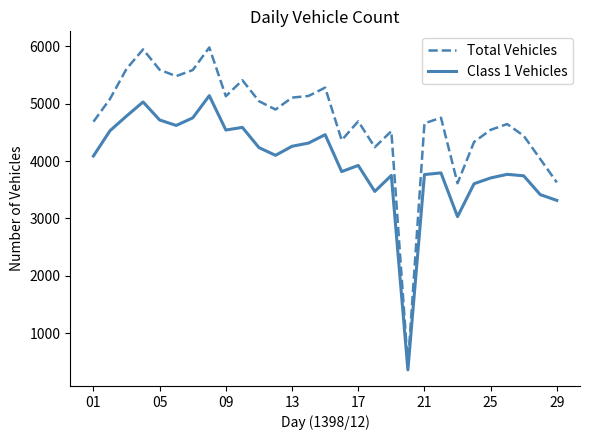

List the series in order of their overall mean, highest first.

Total Vehicles, Class 1 Vehicles